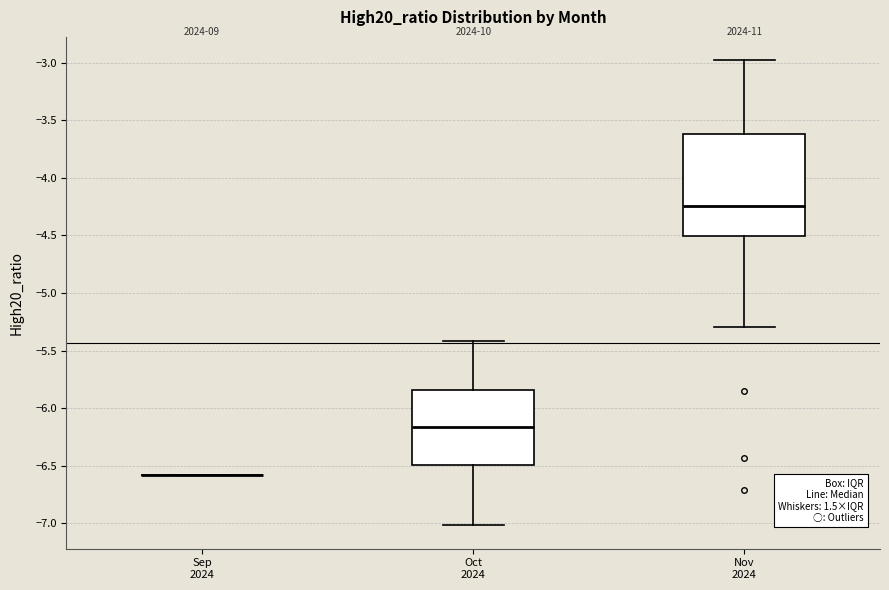

Comparing the boxes themselves (not the whiskers), which one is the tallest?

Nov 2024